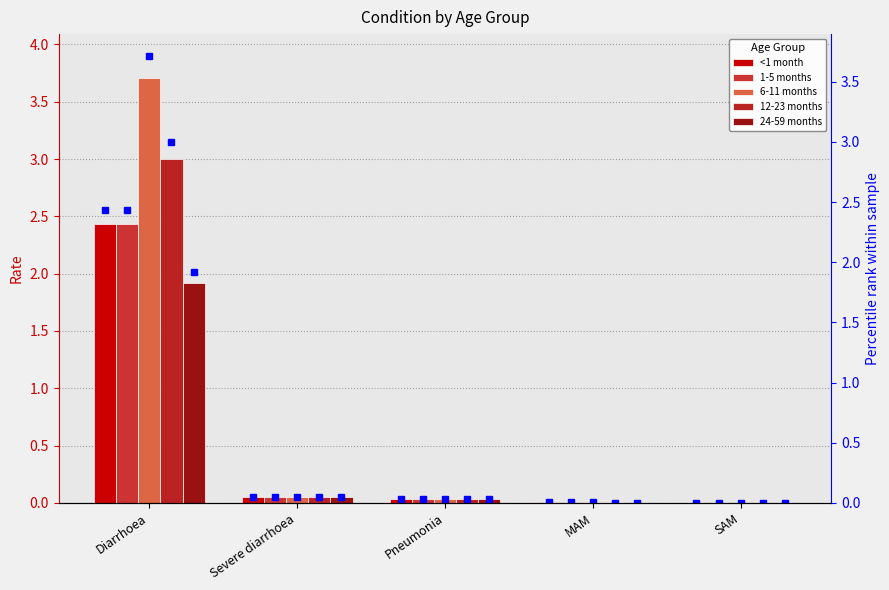

What is the maximum value shown in the chart?

3.7